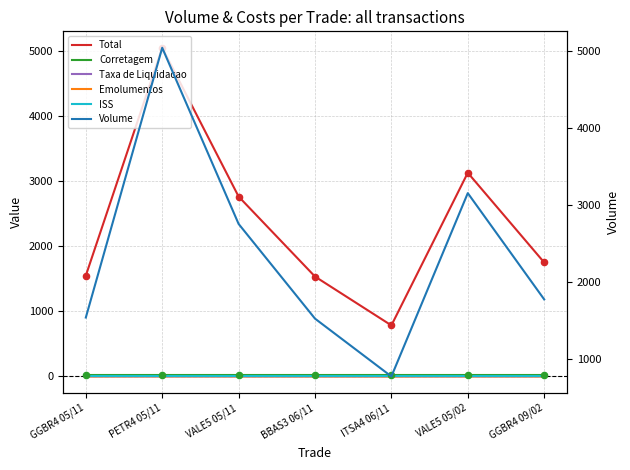

At how many categories does at least one series exceed 3918?

1